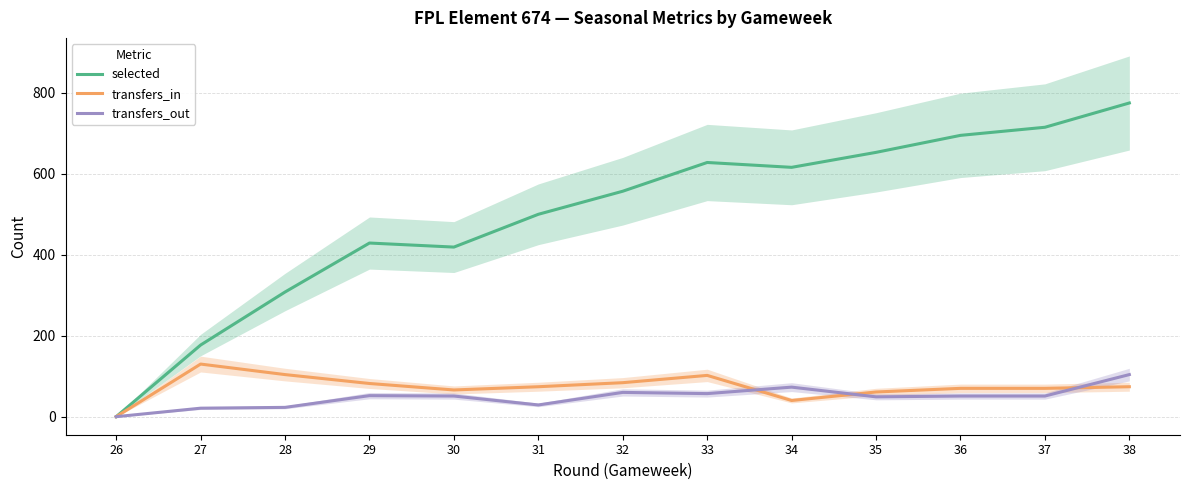

In transfers_out, how many points are lower than both neighbors (excluding endpoints)?

3